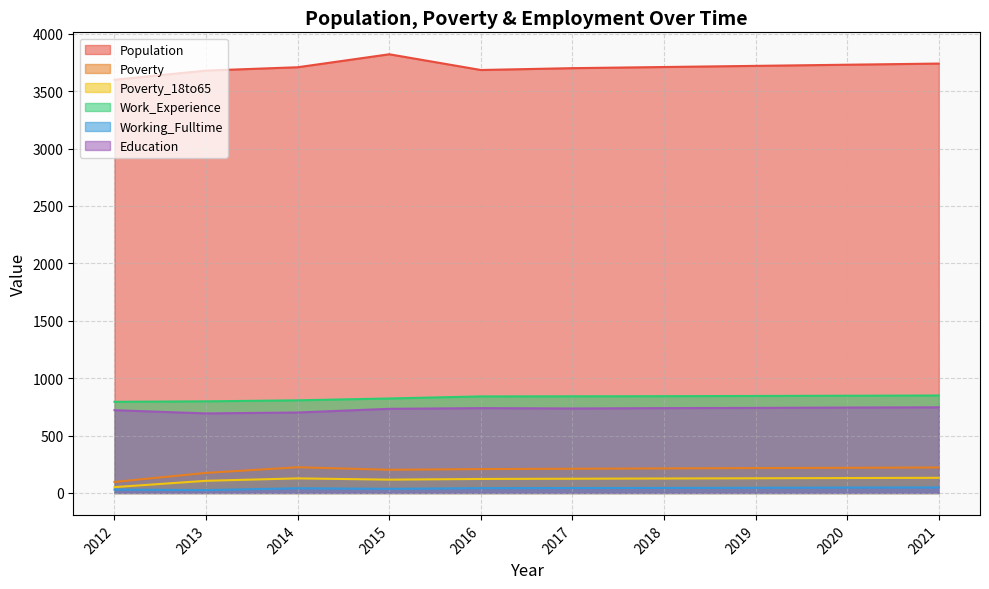

True or false: Poverty_18to65 and Education cross at least once.

False